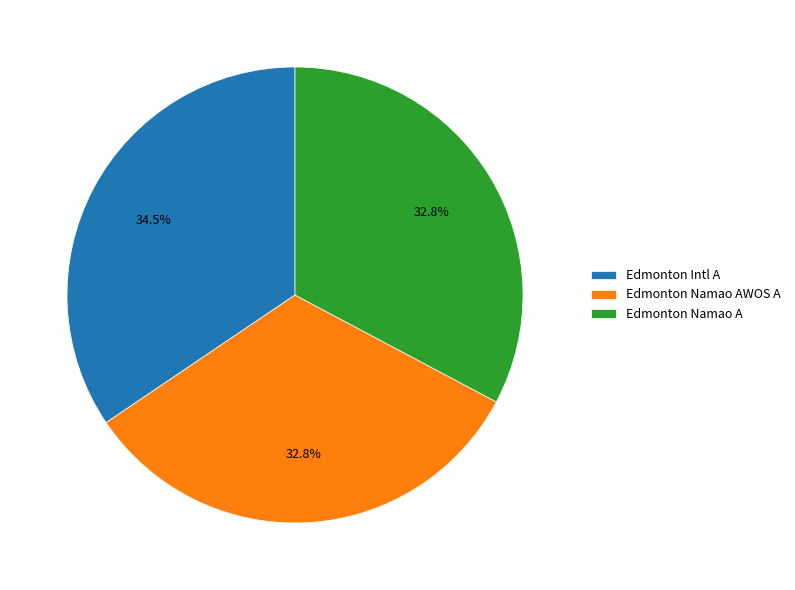

Count the number of slices in the pie.

3